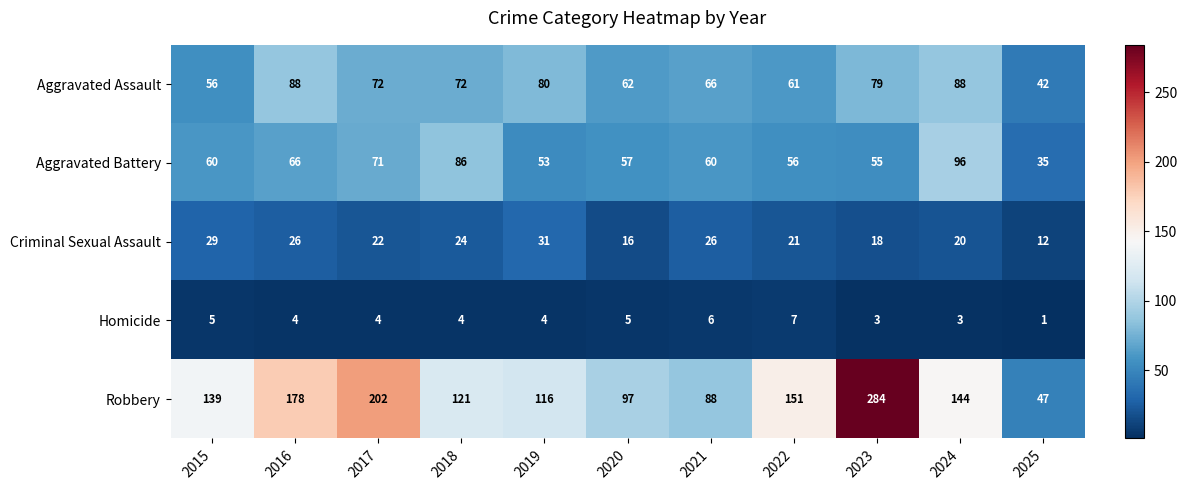

Is it true that Criminal Sexual Assault equals 26 at 2016?

True